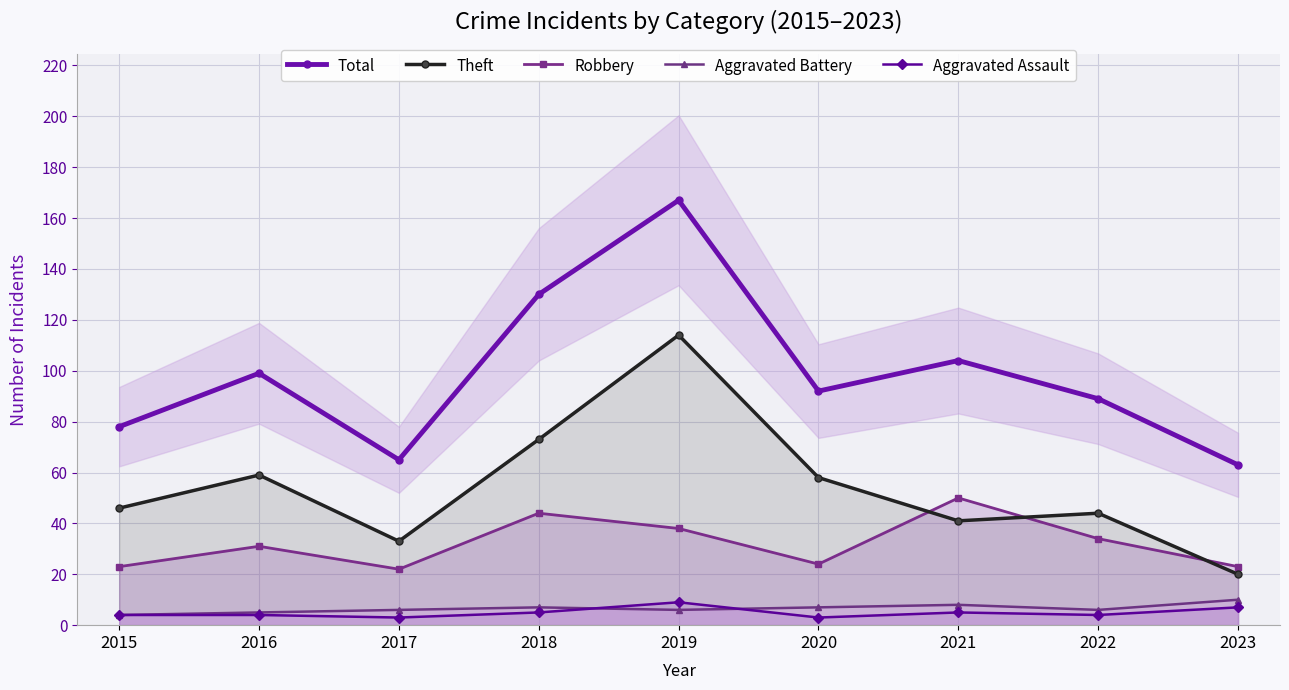

At 2015, list the series in order from largest to smallest.

Total, Theft, Robbery, Aggravated Battery, Aggravated Assault